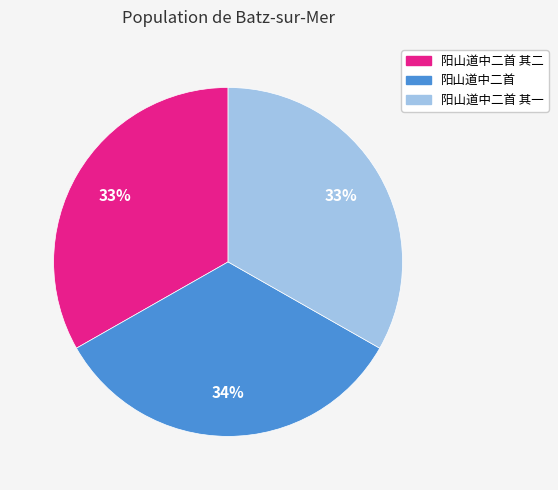

Is the sum of 阳山道中二首 其二 and 阳山道中二首 greater than half?

Yes